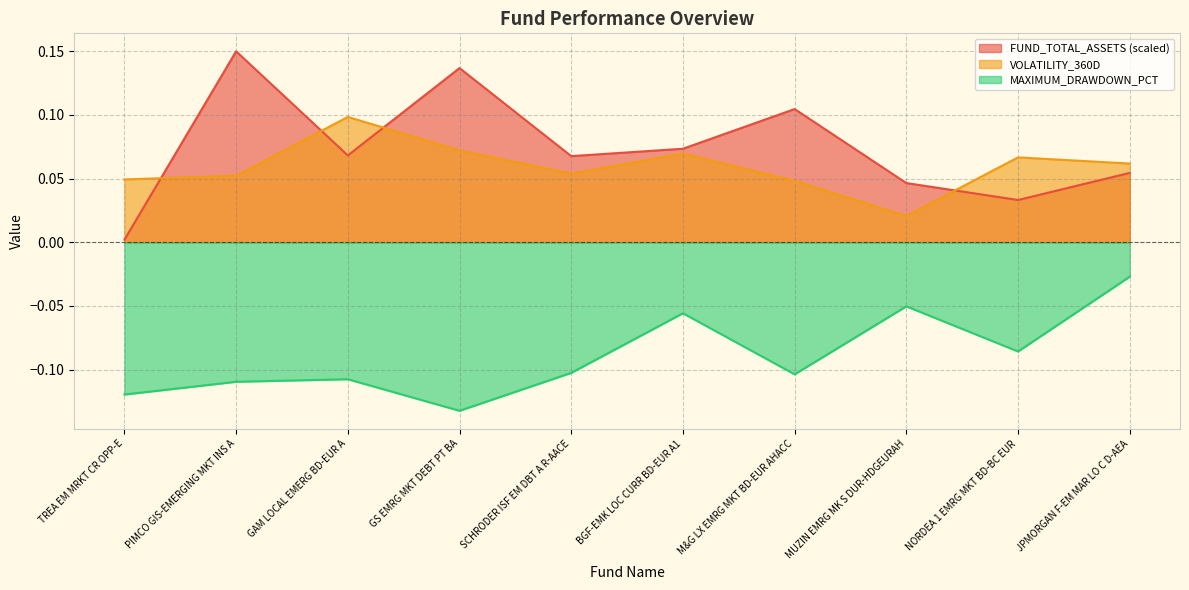

Is it true that VOLATILITY_360D equals 0.0 at NORDEA 1 EMRG MKT BD-BC EUR?

False